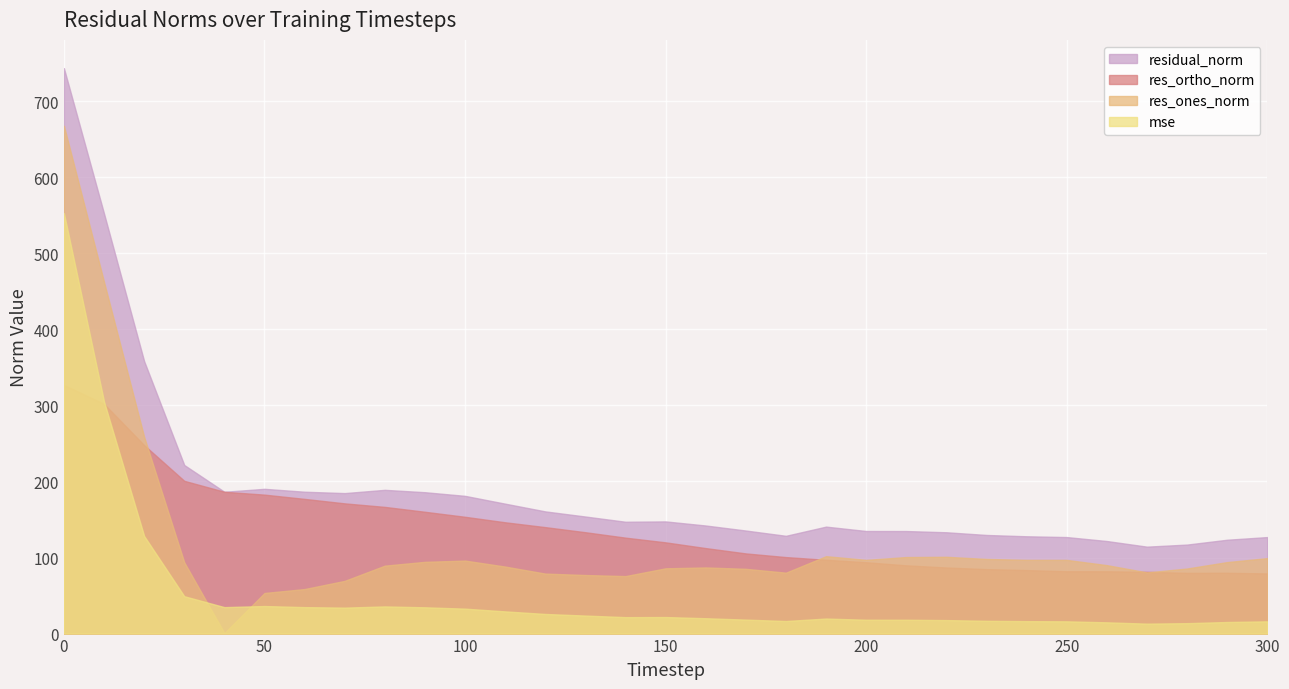

What is the average value of the residual_norm series?

190.3